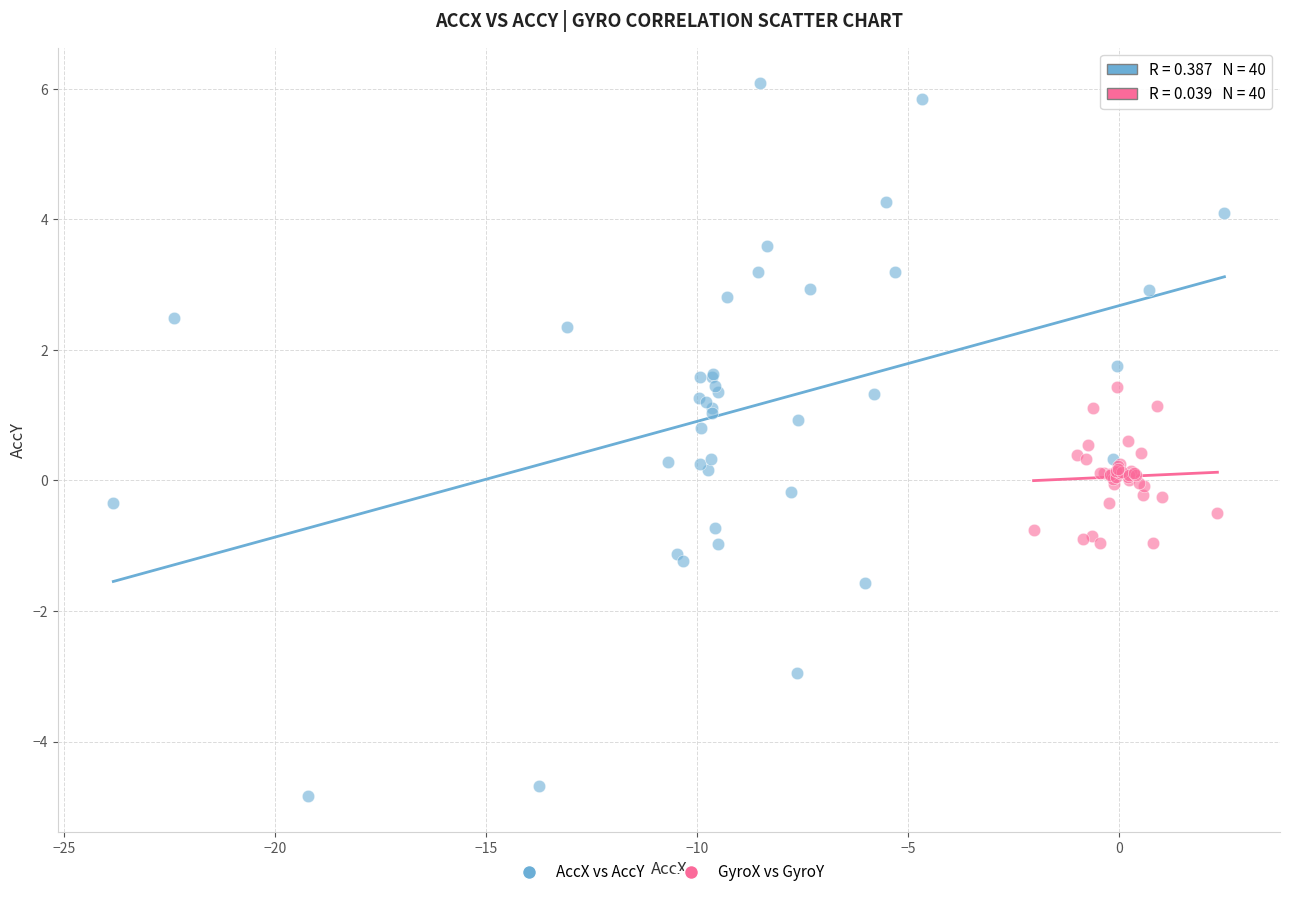

Which series has the largest Y range (max minus min)?

AccX vs AccY